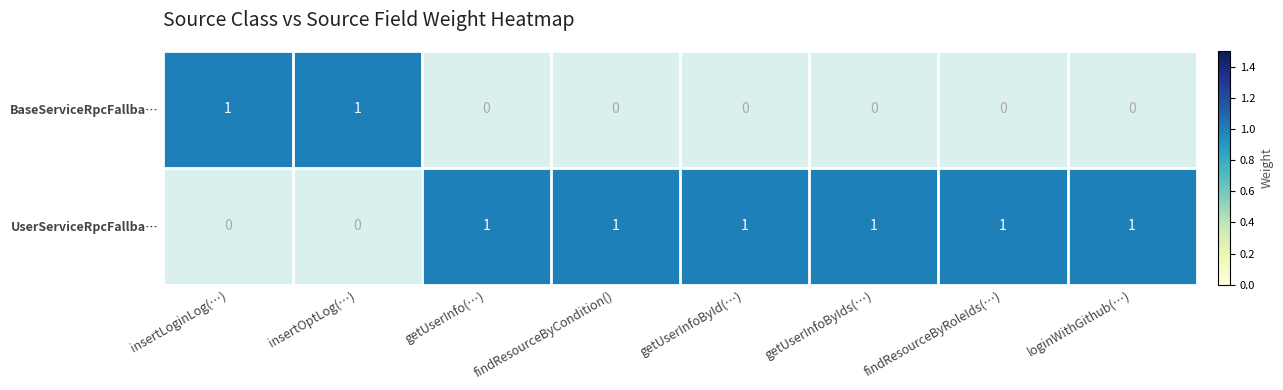

Is it true that BaseServiceRpcFallba… equals 0 at findResourceByRoleIds(…)?

True